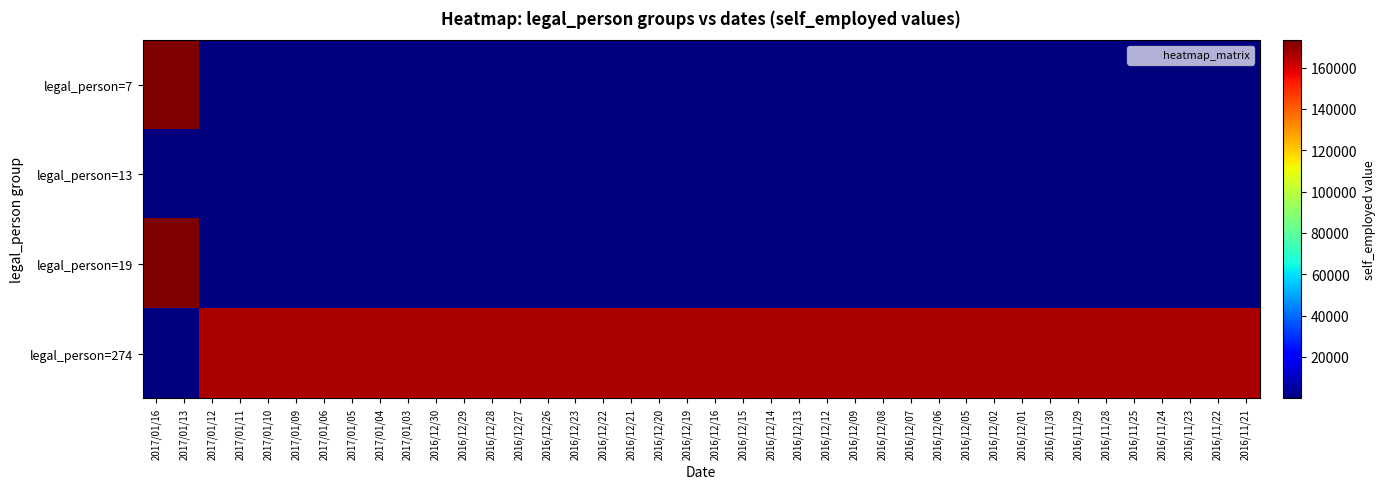

Rank the series by their maximum value, from highest to lowest.

legal_person=7, legal_person=19, legal_person=274, legal_person=13